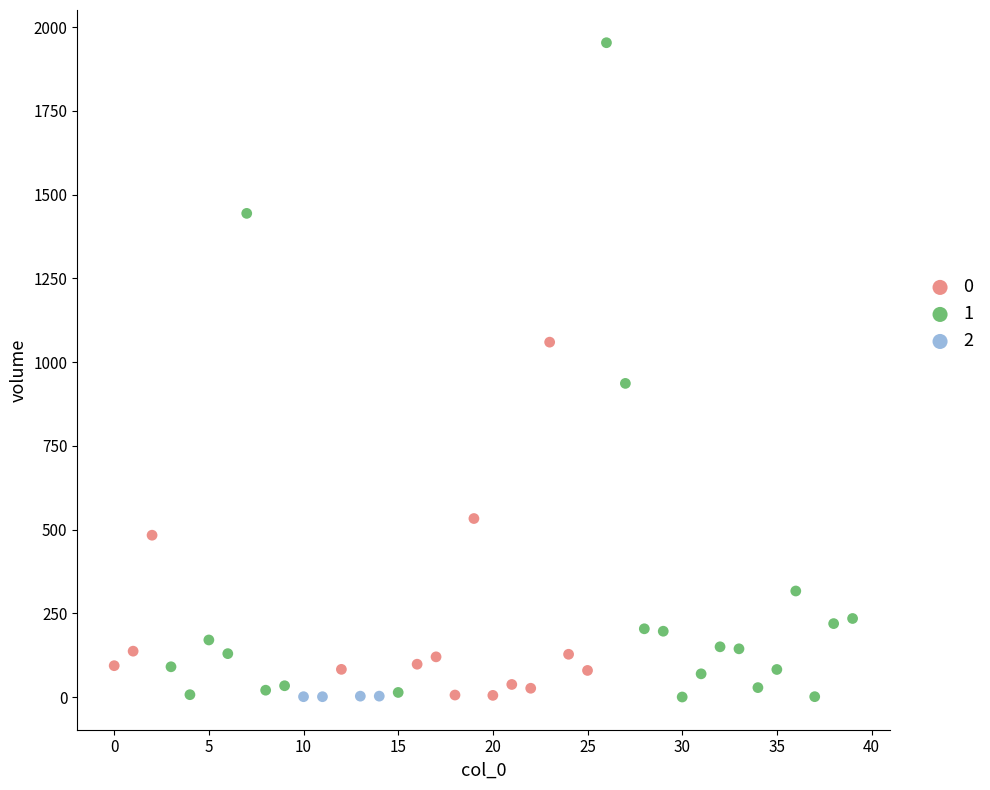

What are all the series names shown in the legend?

0, 1, 2